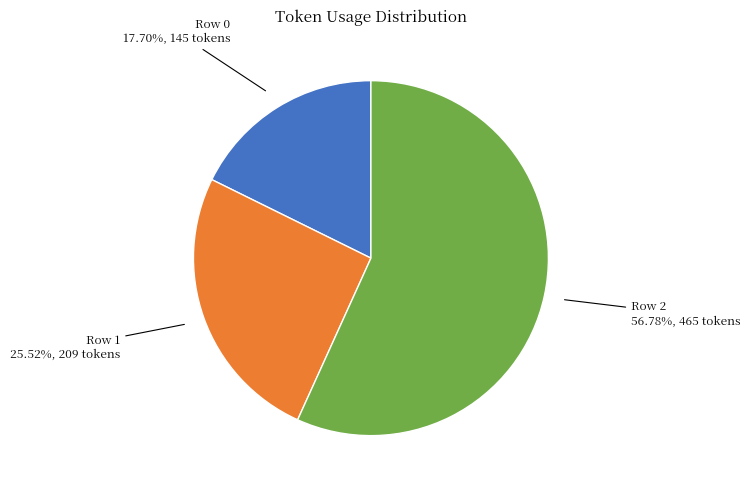

Does any single category account for the majority?

Yes